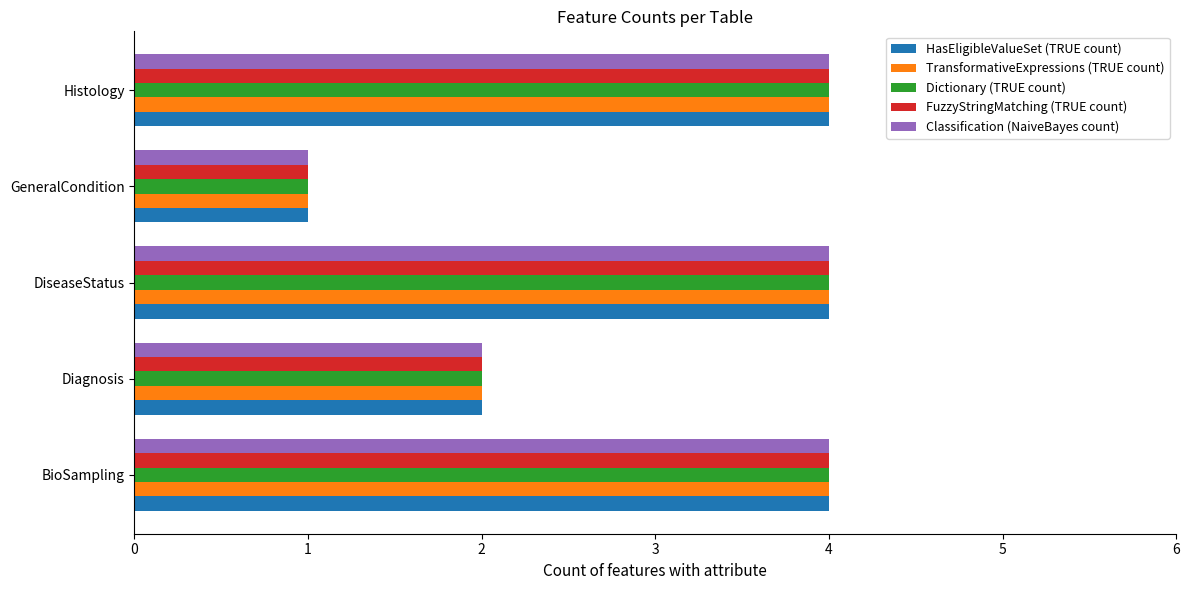

What is the sum of all HasEligibleValueSet (TRUE count) values?

15